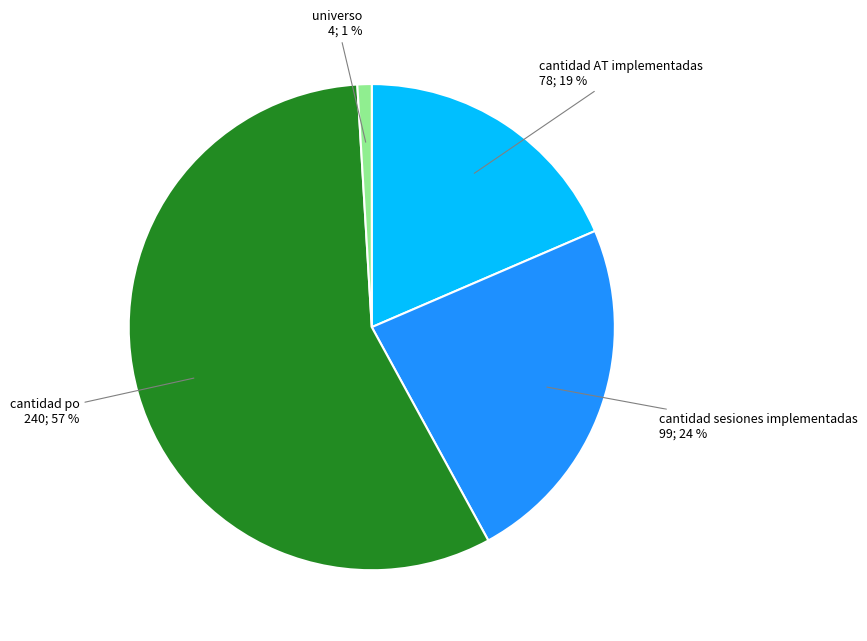

To the nearest percent, what is the average slice percentage?

25%